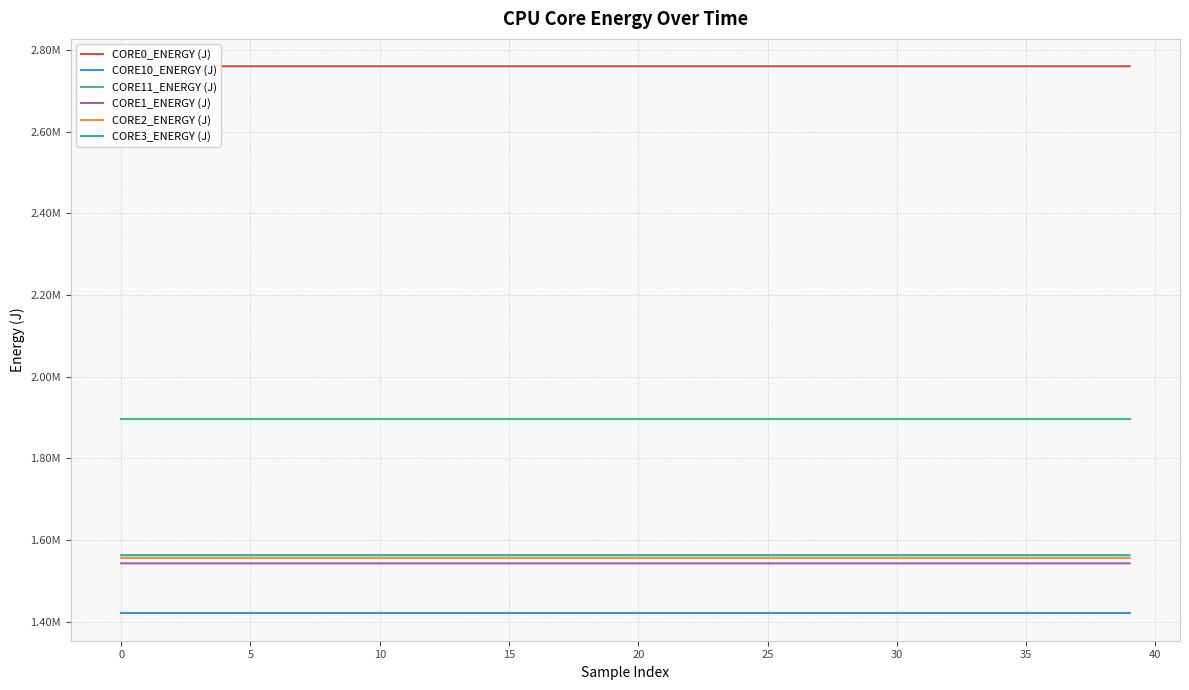

True or false: CORE1_ENERGY (J) has a value of 633410.8 at 24.

False